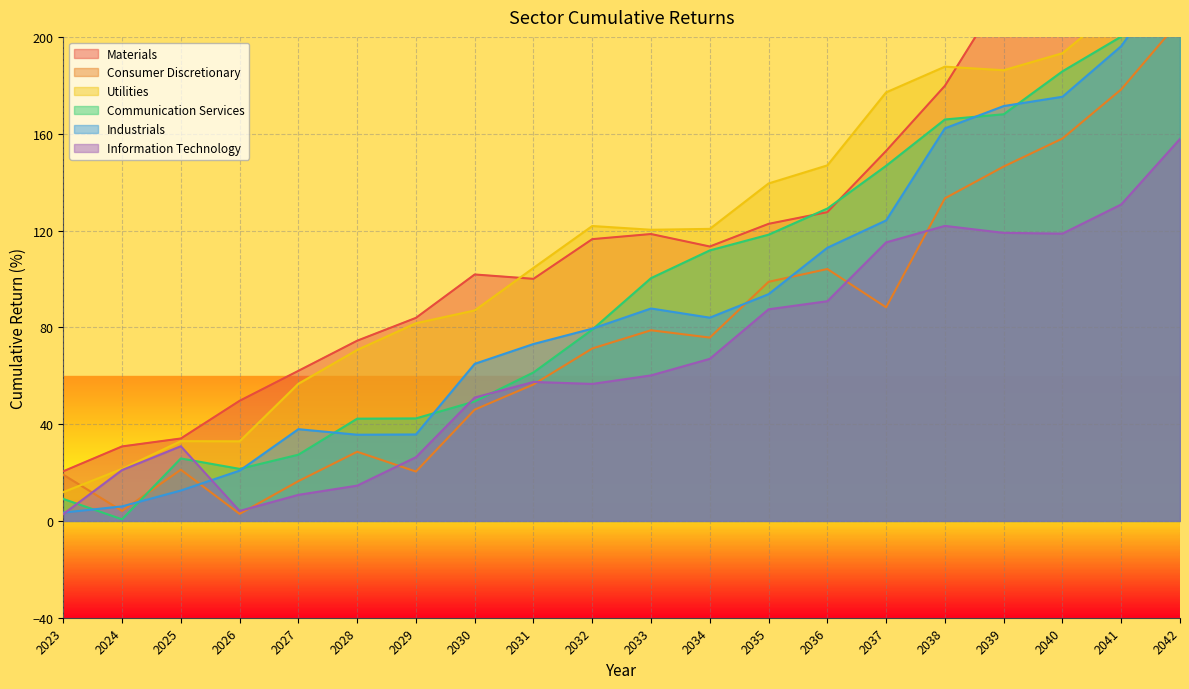

True or false: Information Technology has a value of 115.1 at 2037.

True